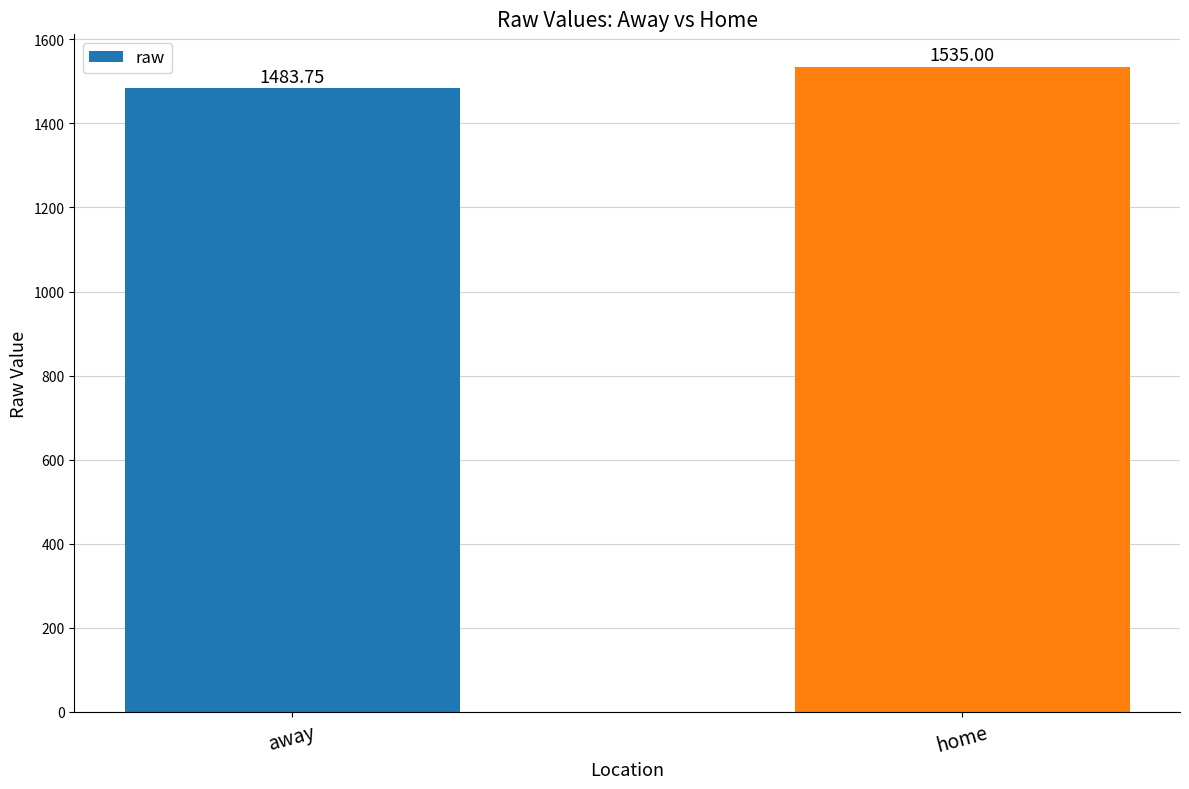

Where is the data nearest to the value 1509?

away